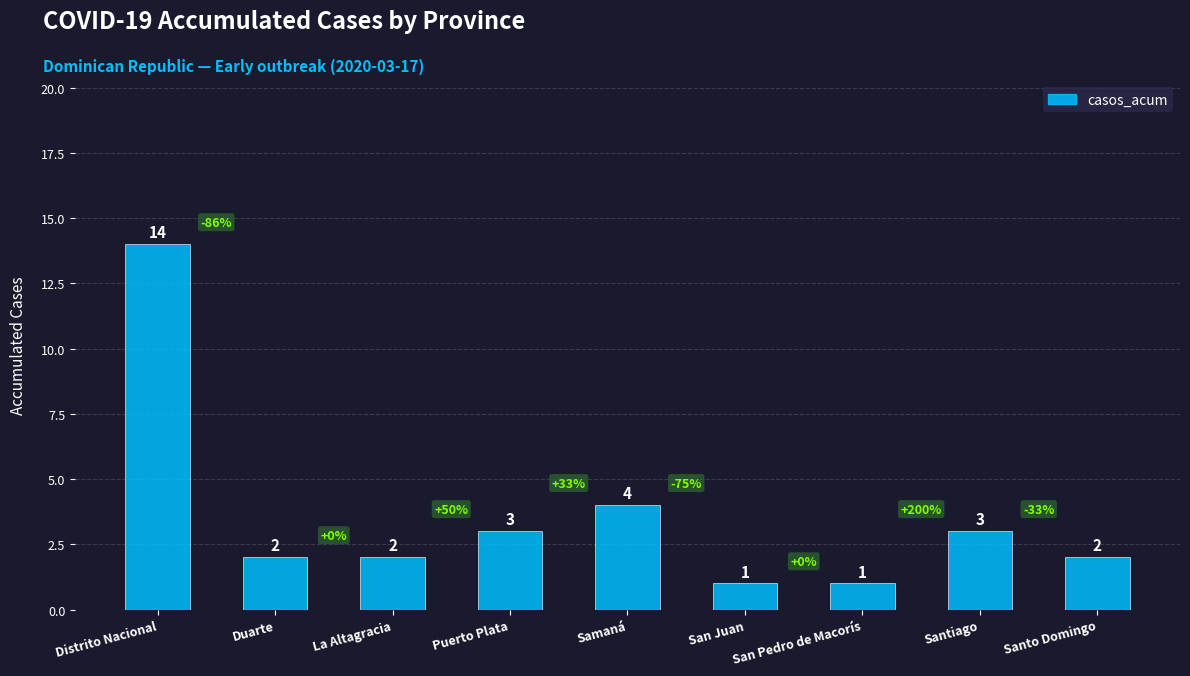

Reading right to left, extract all data points from this chart.

Santo Domingo=2	Santiago=3	San Pedro de Macorís=1	San Juan=1	Samaná=4	Puerto Plata=3	La Altagracia=2	Duarte=2	Distrito Nacional=14